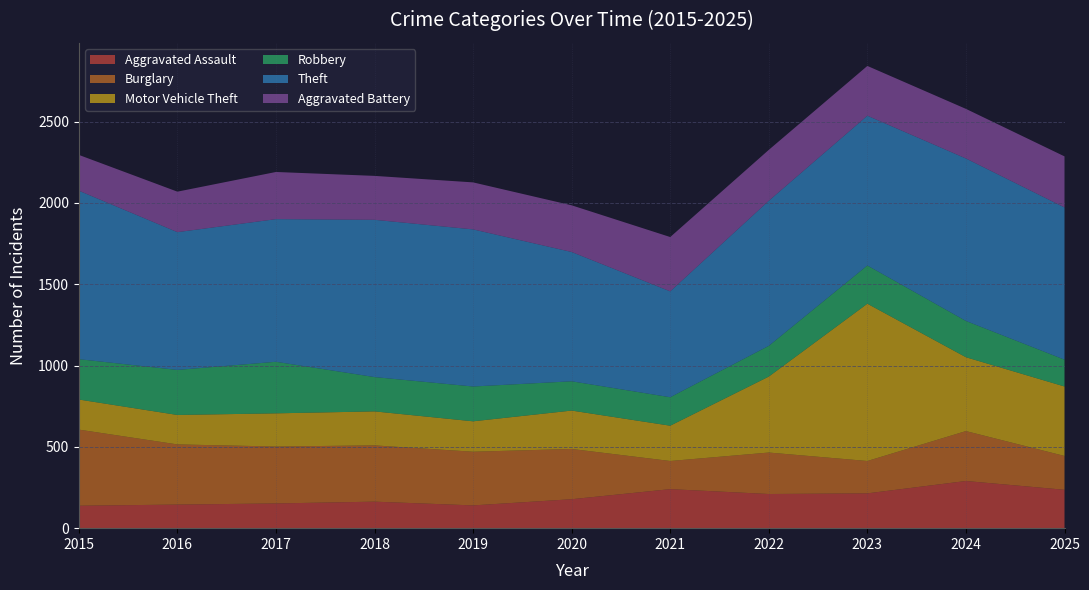

Reading right to left, transcribe all the data shown in this chart.

Aggravated Assault: 2025=236	2024=290	2023=214	2022=210	2021=240	2020=178	2019=140	2018=163	2017=152	2016=145	2015=138
Burglary: 2025=208	2024=307	2023=199	2022=255	2021=173	2020=309	2019=330	2018=346	2017=350	2016=370	2015=468
Motor Vehicle Theft: 2025=427	2024=454	2023=967	2022=467	2021=217	2020=236	2019=187	2018=209	2017=204	2016=181	2015=185
Robbery: 2025=165	2024=223	2023=235	2022=189	2021=175	2020=180	2019=214	2018=211	2017=317	2016=277	2015=248
Theft: 2025=936	2024=999	2023=921	2022=892	2021=651	2020=795	2019=966	2018=967	2017=877	2016=847	2015=1036
Aggravated Battery: 2025=314	2024=305	2023=306	2022=313	2021=334	2020=287	2019=289	2018=270	2017=290	2016=249	2015=220